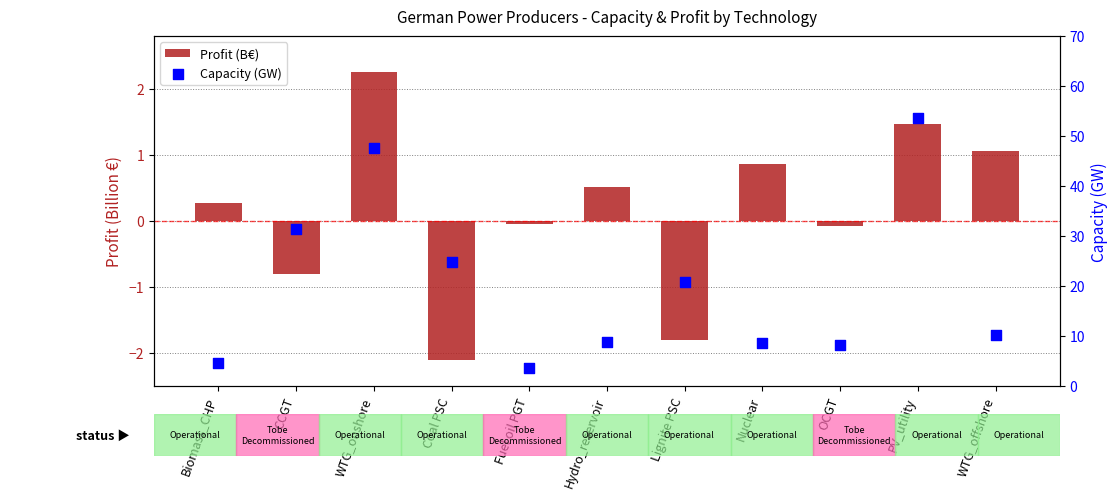

At which category is the sum across all series the highest?

PV_utility